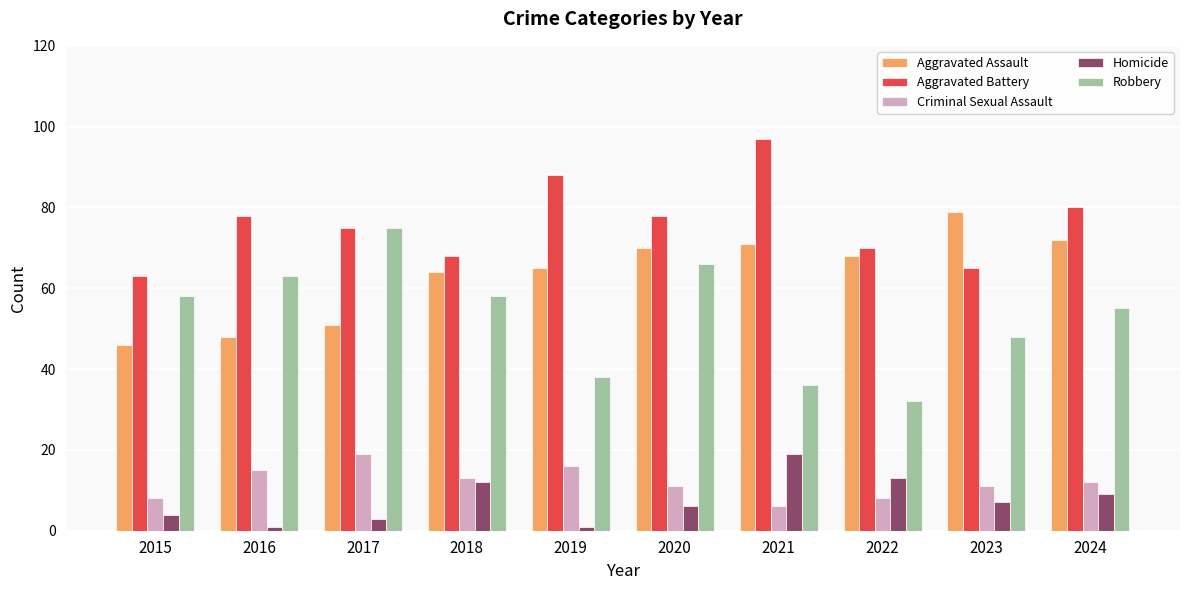

How many values in the Robbery series are below 58?

5